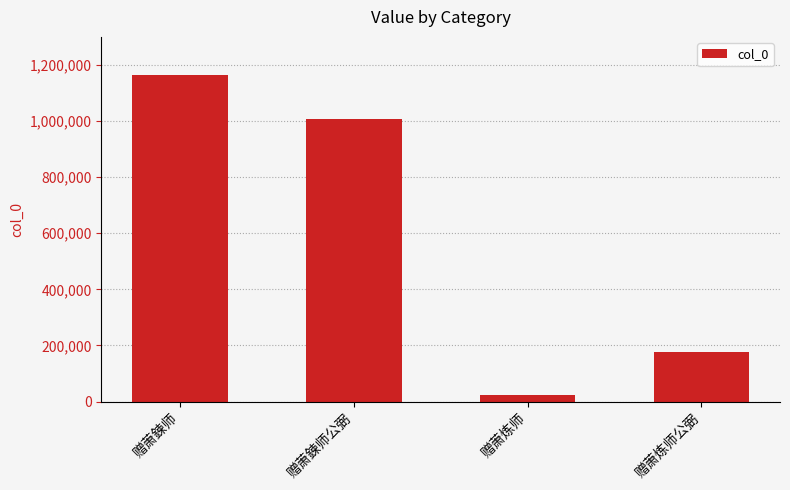

At which label does the data first exceed 1007648?

赠萧鍊师